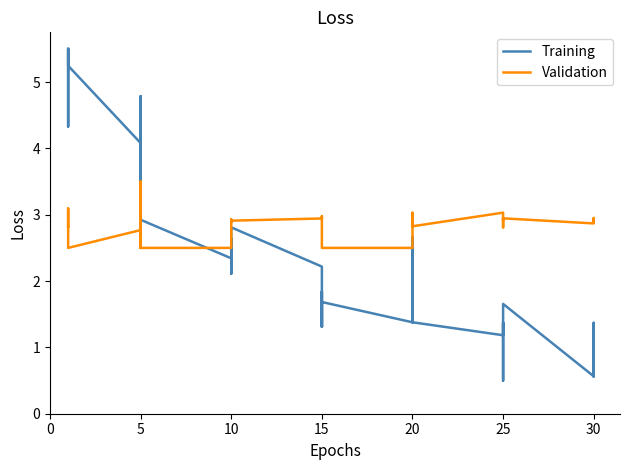

Which series has the widest spread of values?

Training